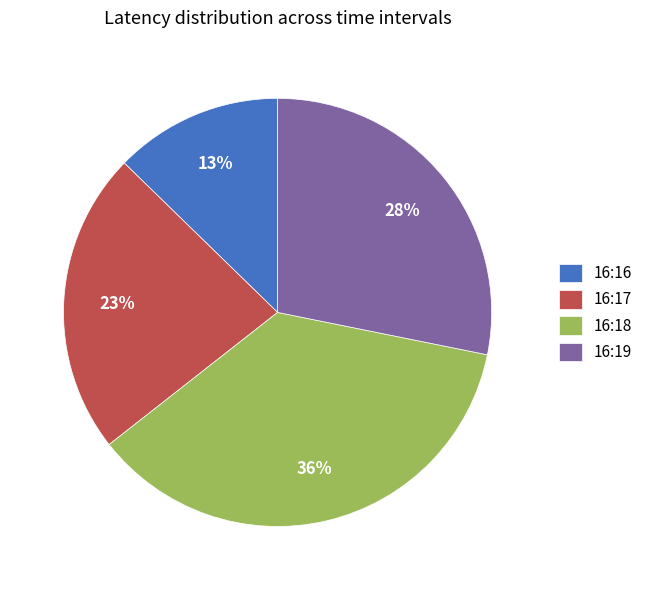

Is there a majority slice in this chart?

No